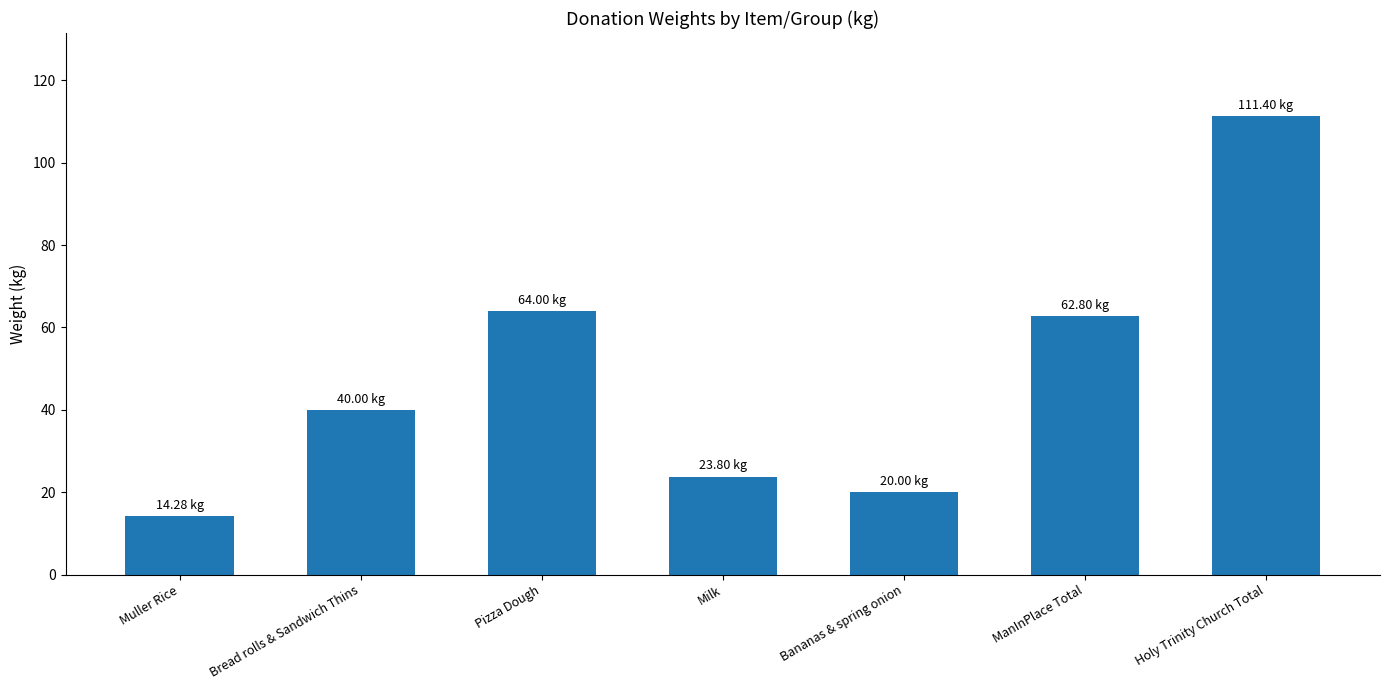

Reading left to right, list all the values displayed in this chart.

Muller Rice=14.3	Bread rolls & Sandwich Thins=40.0	Pizza Dough=64.0	Milk=23.8	Bananas & spring onion=20.0	ManInPlace Total=62.8	Holy Trinity Church Total=111.4